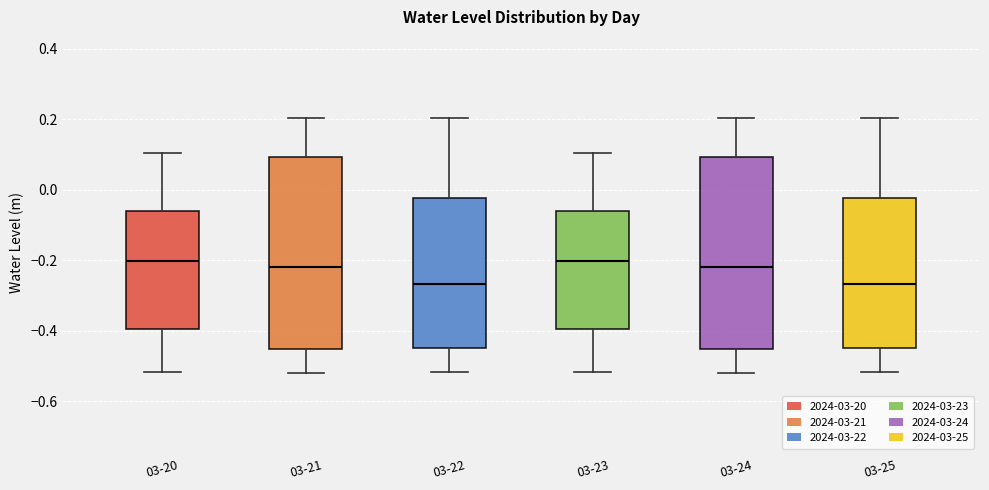

Reading left to right, transcribe this box plot: for each box, give where its median line is, the range the box spans, and where its two whiskers end, as read against the y-axis. The values are not printed on the chart, so give them approximately, as read against the axis.

03-20: median -0.20, box -0.40 to -0.06, whiskers -0.52 to 0.10
03-21: median -0.22, box -0.46 to 0.10, whiskers -0.52 to 0.20
03-22: median -0.26, box -0.46 to -0.02, whiskers -0.52 to 0.20
03-23: median -0.20, box -0.40 to -0.06, whiskers -0.52 to 0.10
03-24: median -0.22, box -0.46 to 0.10, whiskers -0.52 to 0.20
03-25: median -0.26, box -0.46 to -0.02, whiskers -0.52 to 0.20